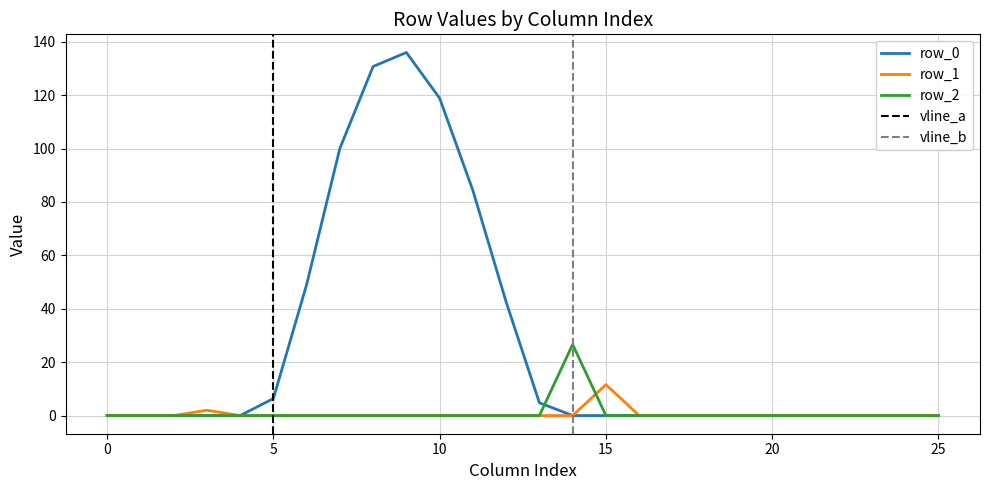

Count the number of data series in this chart.

3